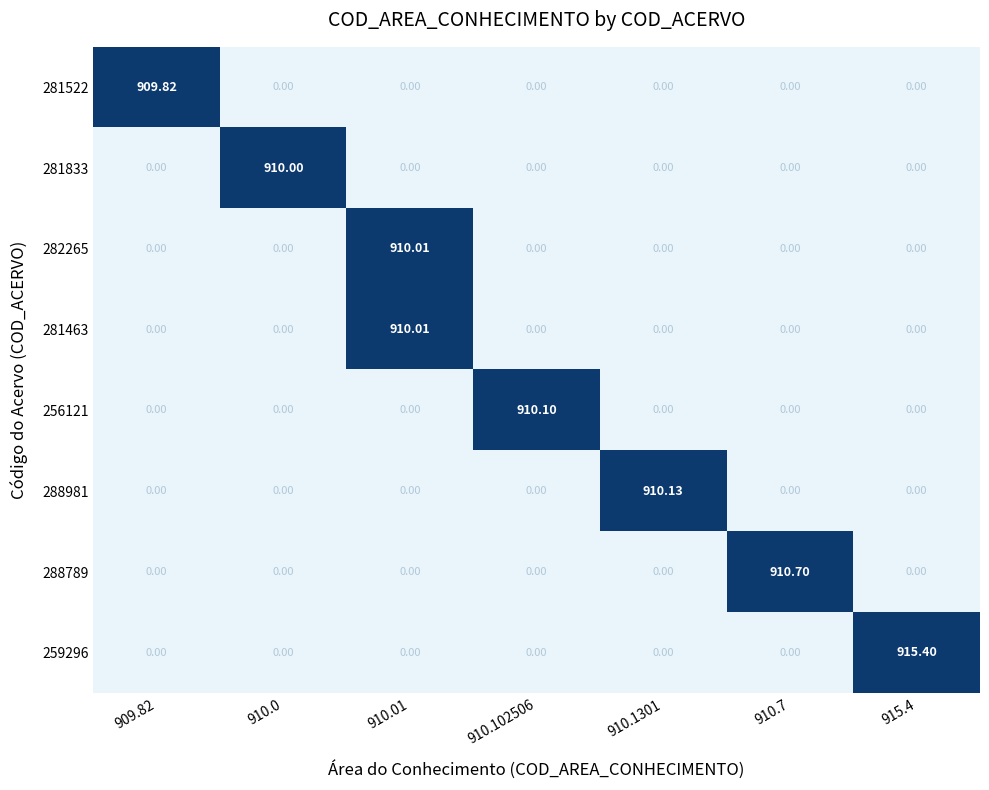

Is the value of 281833 at 910.0 greater than the value of 259296 at 910.0?

Yes